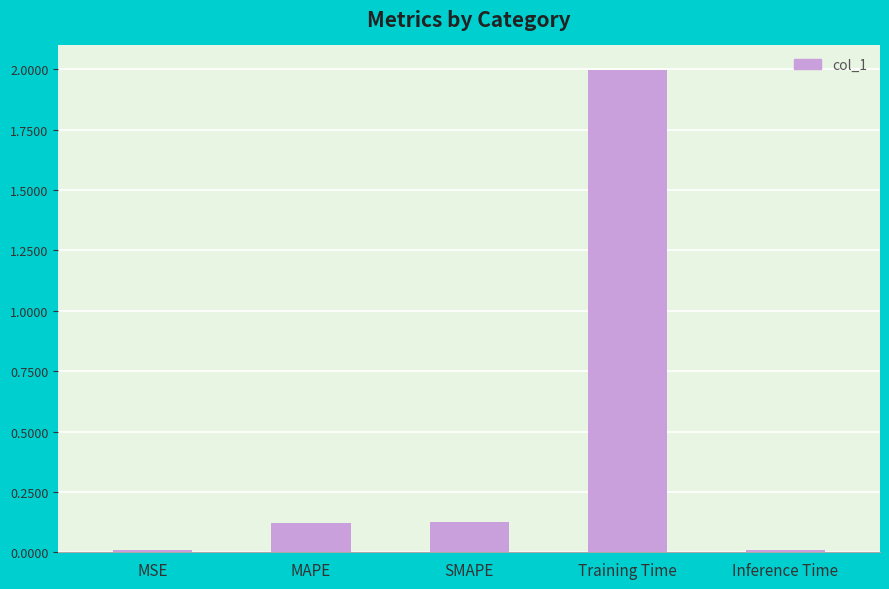

What is the sum of all values?

2.3